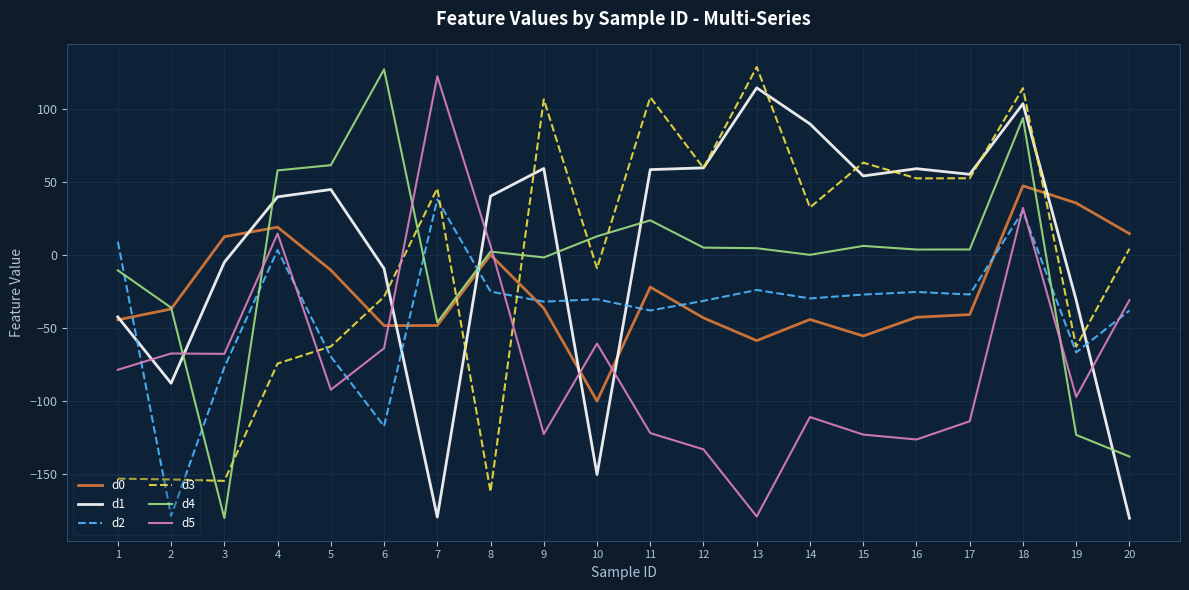

What is the average value of the d2 series?

-37.8